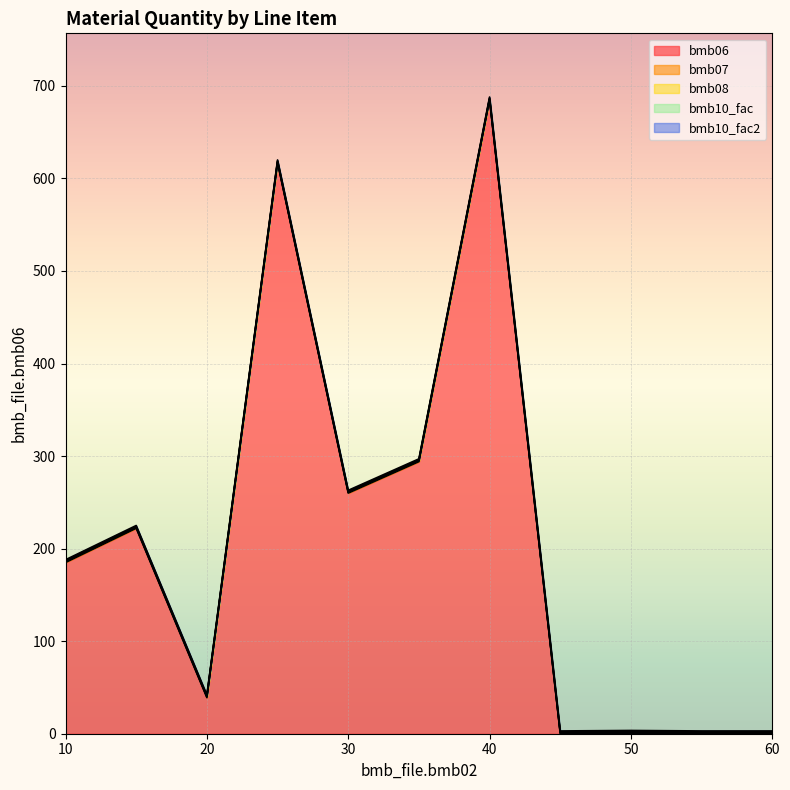

Reading left to right, extract all data points from this chart.

bmb06: 10=185.0	15=222.0	20=39.0	25=617.0	30=260.0	35=294.0	40=685.0	45=0.0	50=0.5	55=0.0	60=0.0
bmb07: 10=1.0	15=1.0	20=1.0	25=1.0	30=1.0	35=1.0	40=1.0	45=1.0	50=1.0	55=1.0	60=1.0
bmb08: 10=0.0	15=0.0	20=0.0	25=0.0	30=0.0	35=0.0	40=0.0	45=0.0	50=0.0	55=0.0	60=0.0
bmb10_fac: 10=1.0	15=1.0	20=1.0	25=1.0	30=1.0	35=1.0	40=1.0	45=1.0	50=1.0	55=1.0	60=1.0
bmb10_fac2: 10=1.0	15=1.0	20=1.0	25=1.0	30=1.0	35=1.0	40=1.0	45=1.0	50=1.0	55=1.0	60=1.0